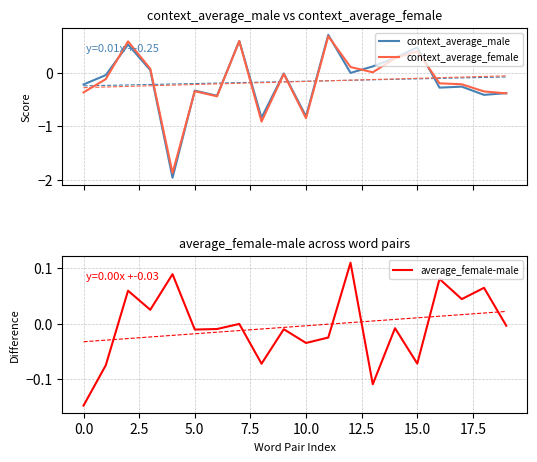

Between 12.5 and 14, which series saw the biggest shift?

context_average_female